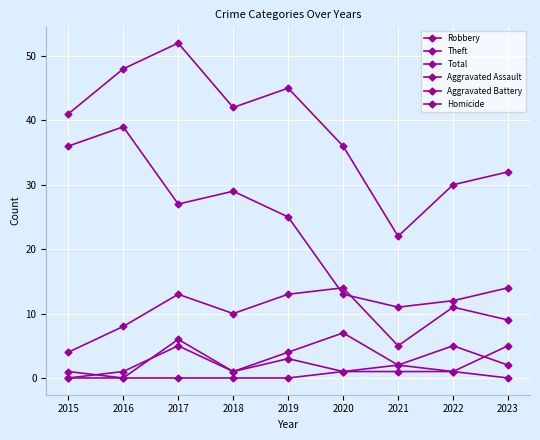

Reading left to right, extract all data points from this chart.

Robbery: 4	8	13	10	13	14	5	11	9
Theft: 36	39	27	29	25	13	11	12	14
Total: 41	48	52	42	45	36	22	30	32
Aggravated Assault: 0	1	5	1	3	1	2	1	5
Aggravated Battery: 1	0	6	1	4	7	2	5	2
Homicide: 0	0	0	0	0	1	1	1	0